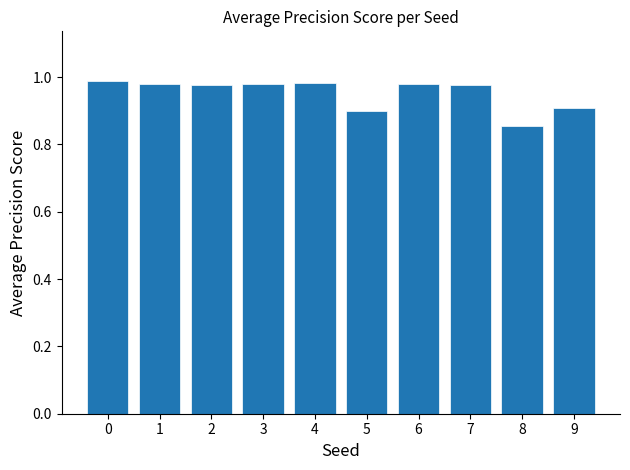

Which label corresponds to the smallest value in the chart?

8